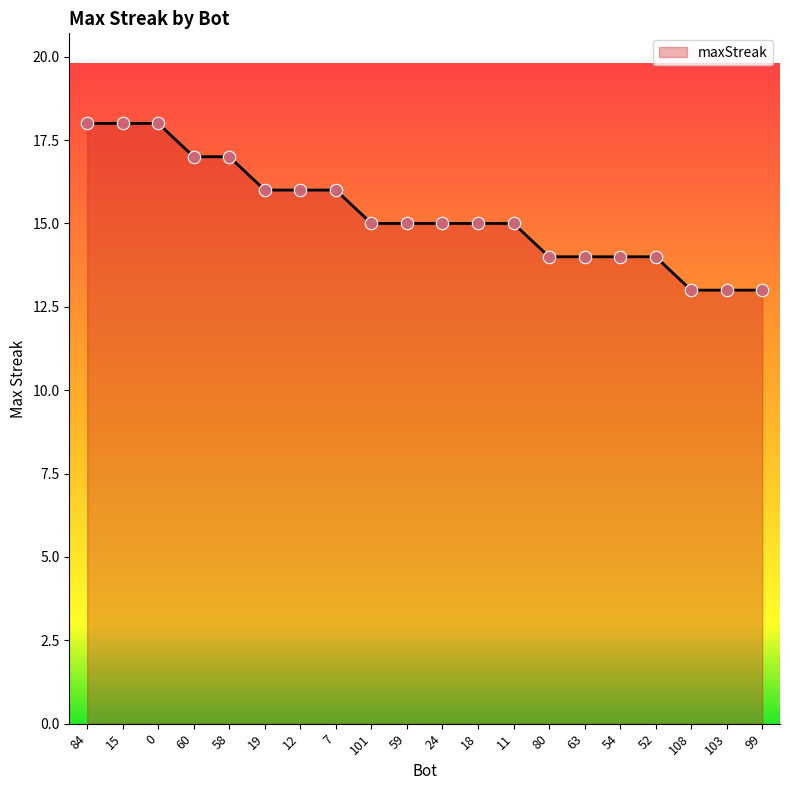

What is the change in value from 60 to 18?

-2